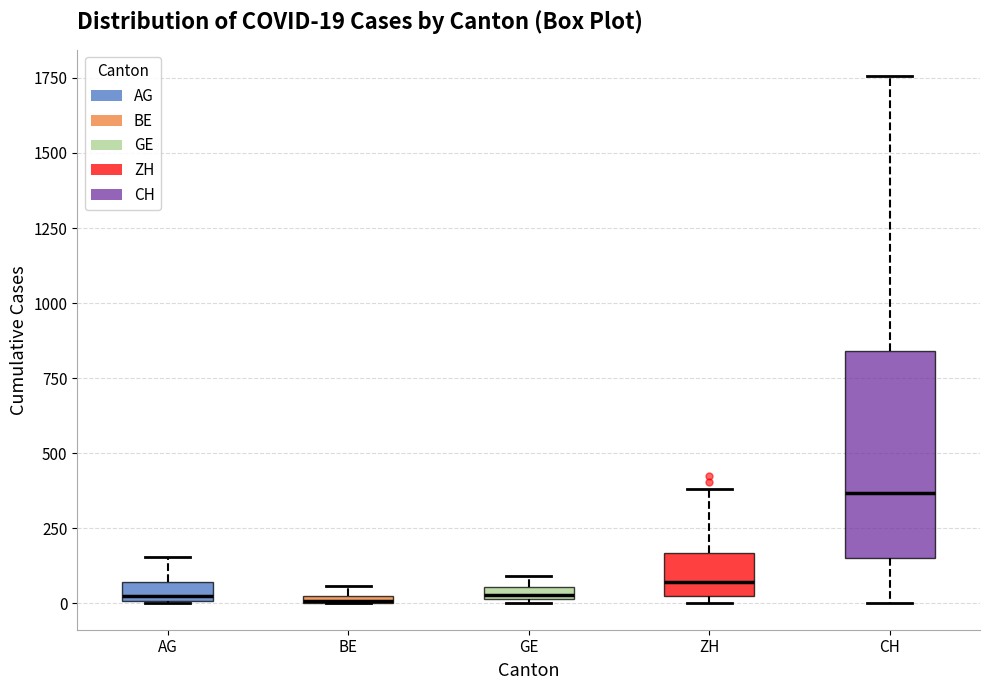

Which box is the tallest, from its lower edge to its upper edge?

CH